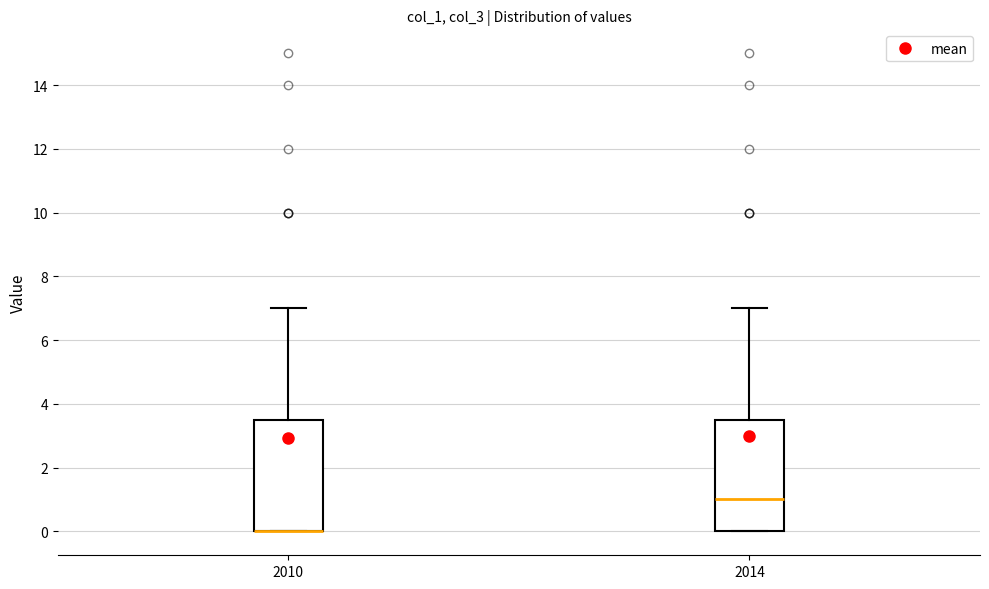

Reading left to right, read every box against the y-axis: the position of its median line, the range the box covers, and the ends of its whiskers. The values are not printed on the chart, so give them approximately, as read against the axis.

2010: median 0.0 (drawn on the box's lower edge), box 0.0 to 3.6, whiskers 0.0 to 7.0
2014: median 1.0, box 0.0 to 3.6, whiskers 0.0 to 7.0